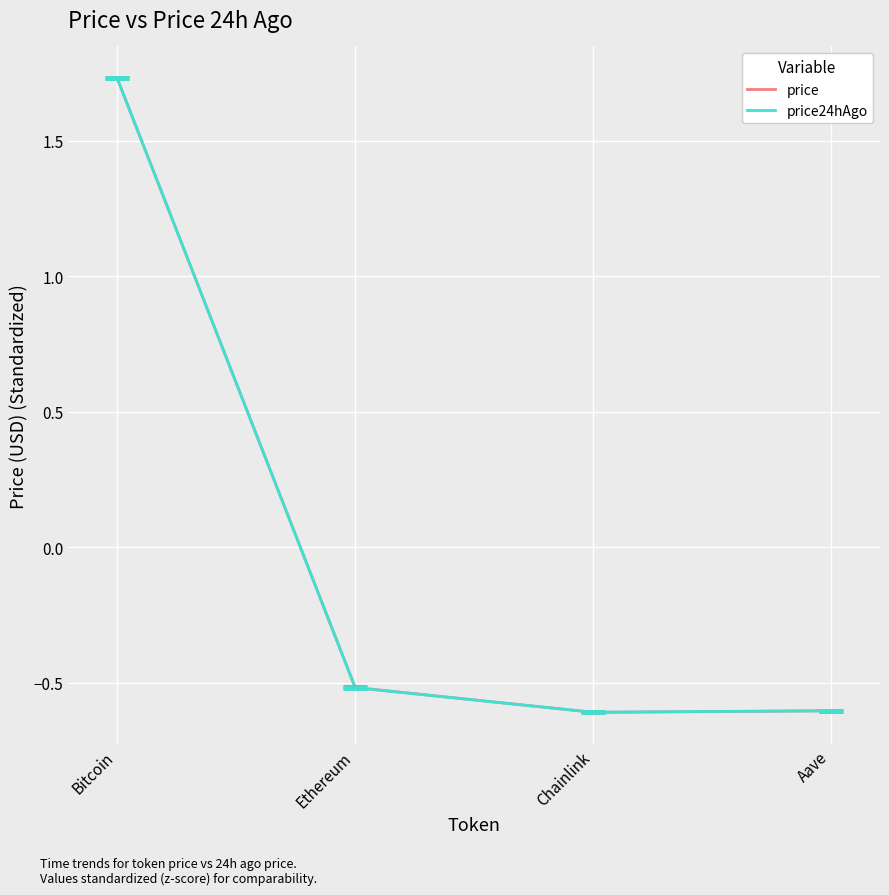

What is the minimum value shown in the chart?

-0.6